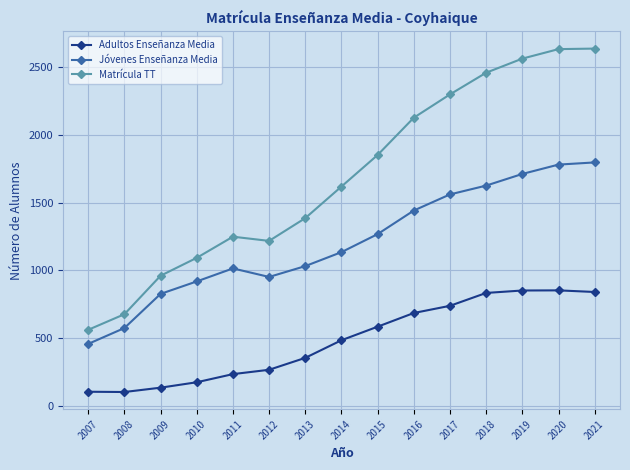

Is the value of Jóvenes Enseñanza Media at 2007 greater than the value of Matrícula TT at 2020?

No